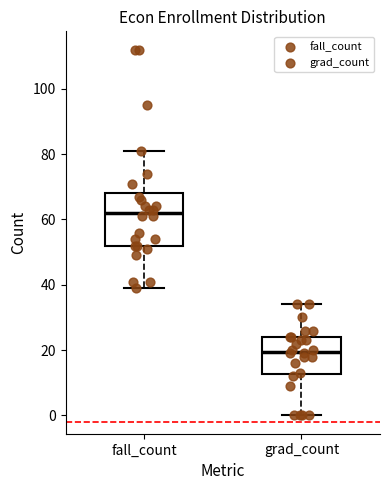

Reading left to right, transcribe this box plot: for each box, give where its median line is, the range the box spans, and where its two whiskers end, as read against the y-axis. The values are not printed on the chart, so give them approximately, as read against the axis.

fall_count: median 62, box 52 to 68, whiskers 40 to 82
grad_count: median 20, box 12 to 24, whiskers 0 to 34